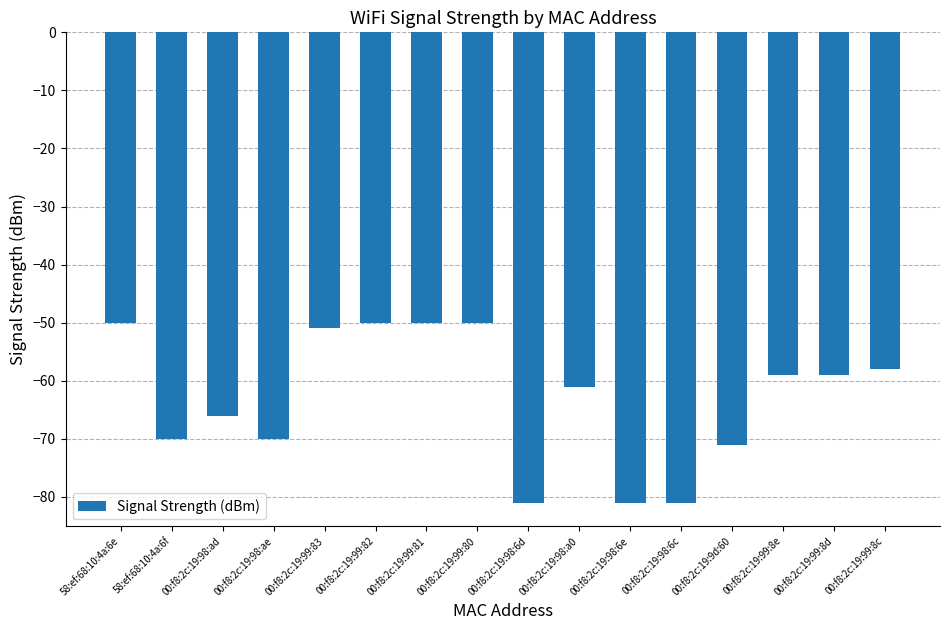

What is the sum of the values at 00:f8:2c:19:9d:60 and 00:f8:2c:19:99:83?

-122